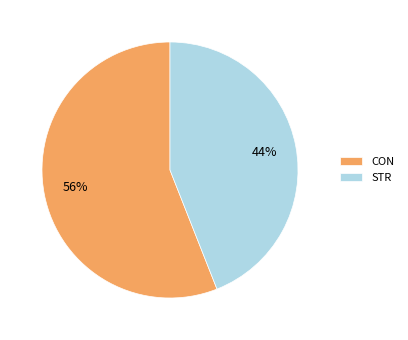

To the nearest percent, what percentage of the pie is CON?

56%